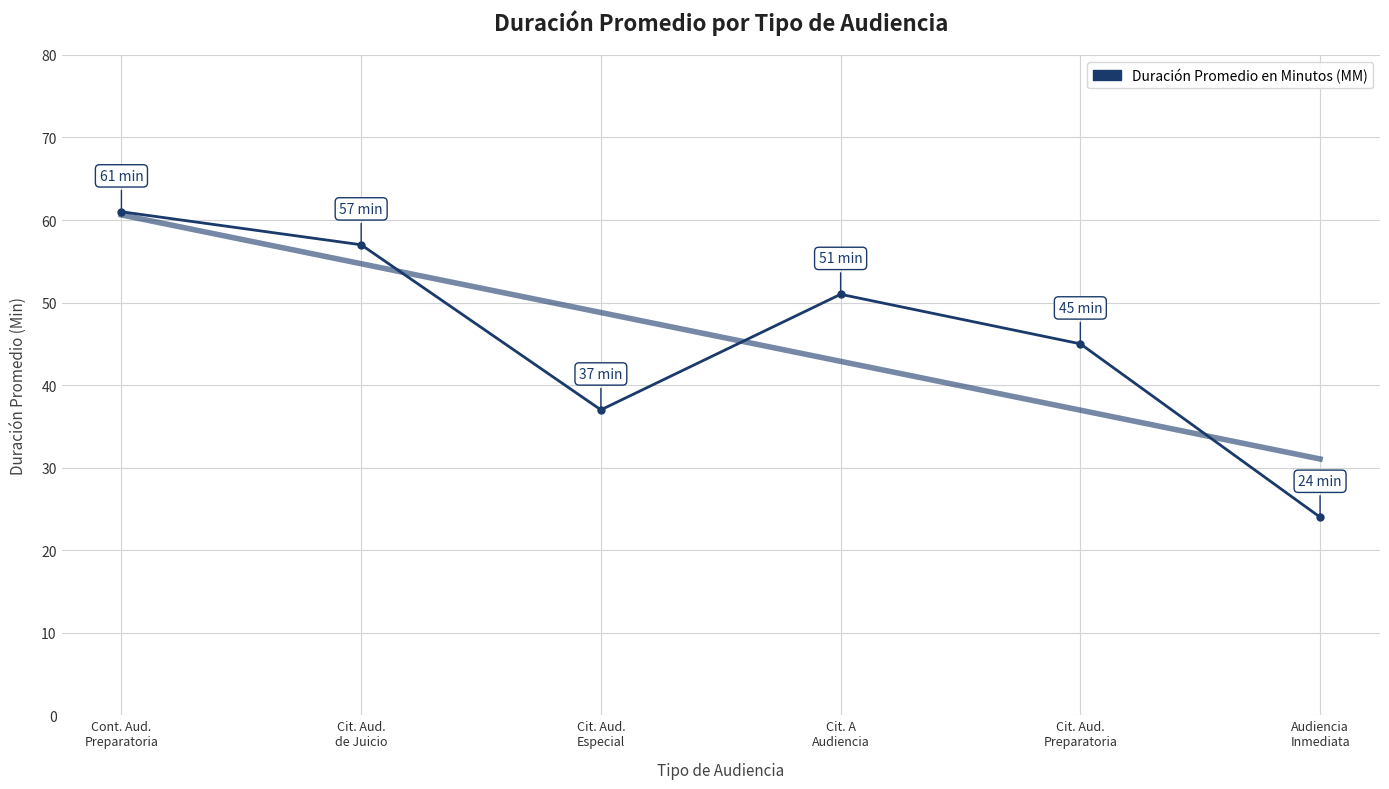

What position from the left is Cit. Aud.
Especial?

3